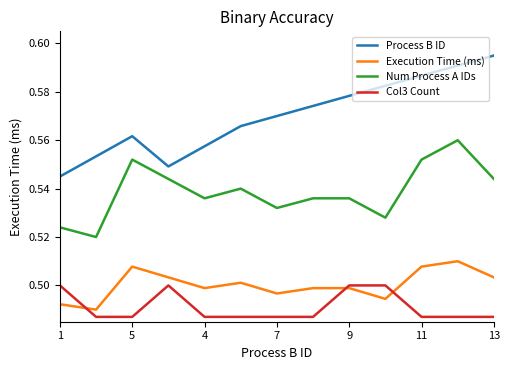

Count the number of categories in the chart.

13